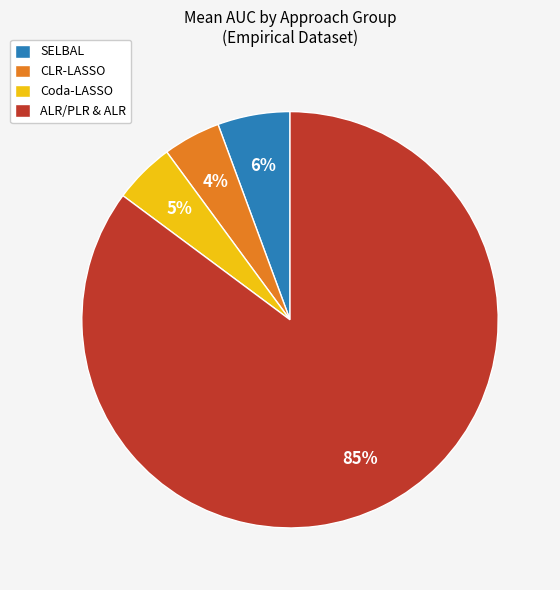

Which category has the biggest portion of the pie?

ALR/PLR & ALR